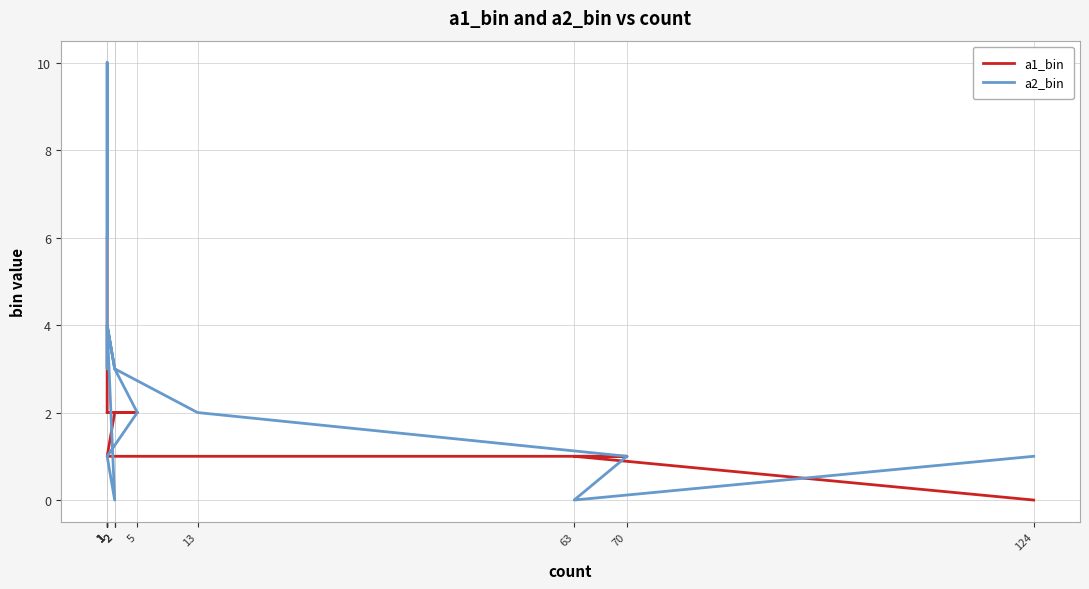

True or false: a1_bin and a2_bin intersect in this chart.

True